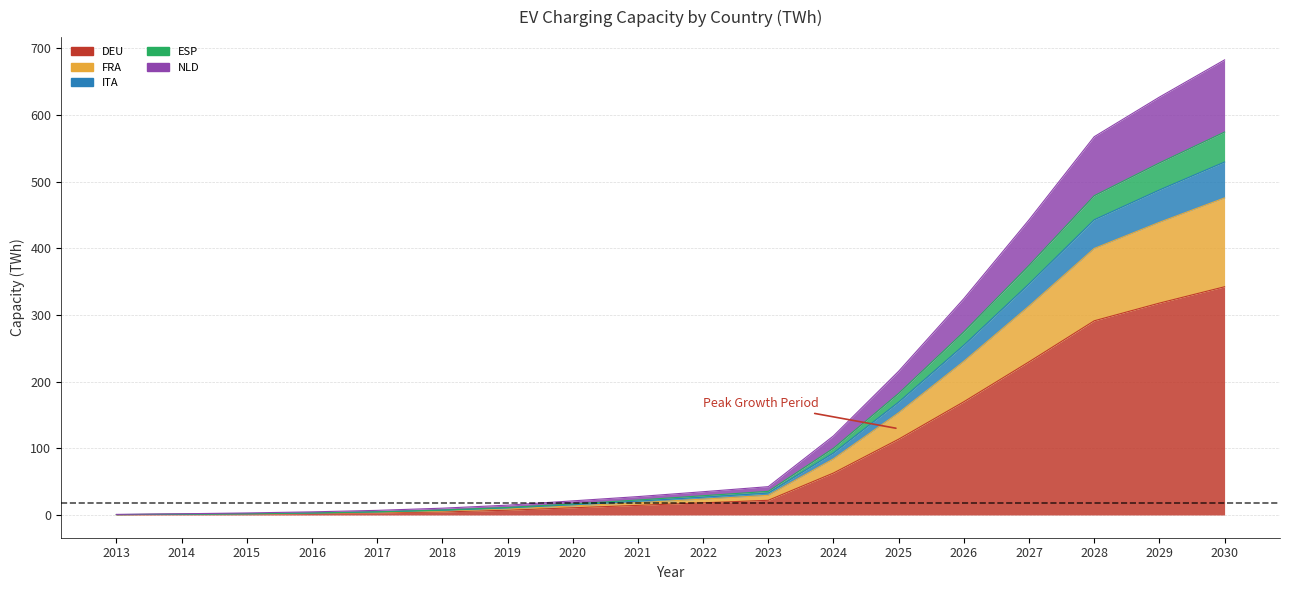

What is the spread (max minus min) of values at 2024?

55.6